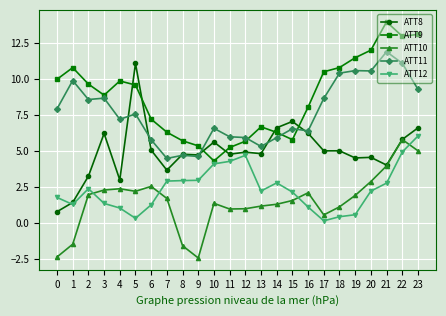

Which series changed the most between 8 and 11?

ATT10